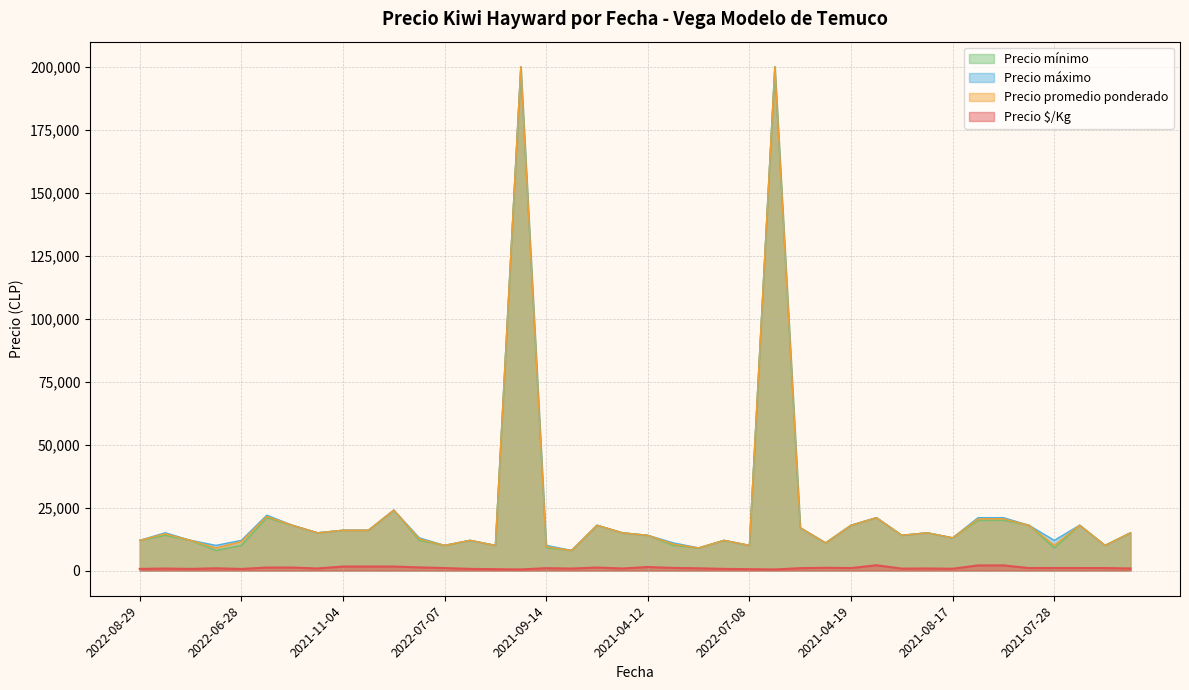

What value does the Precio mínimo series have at 2020-12-28?

20000